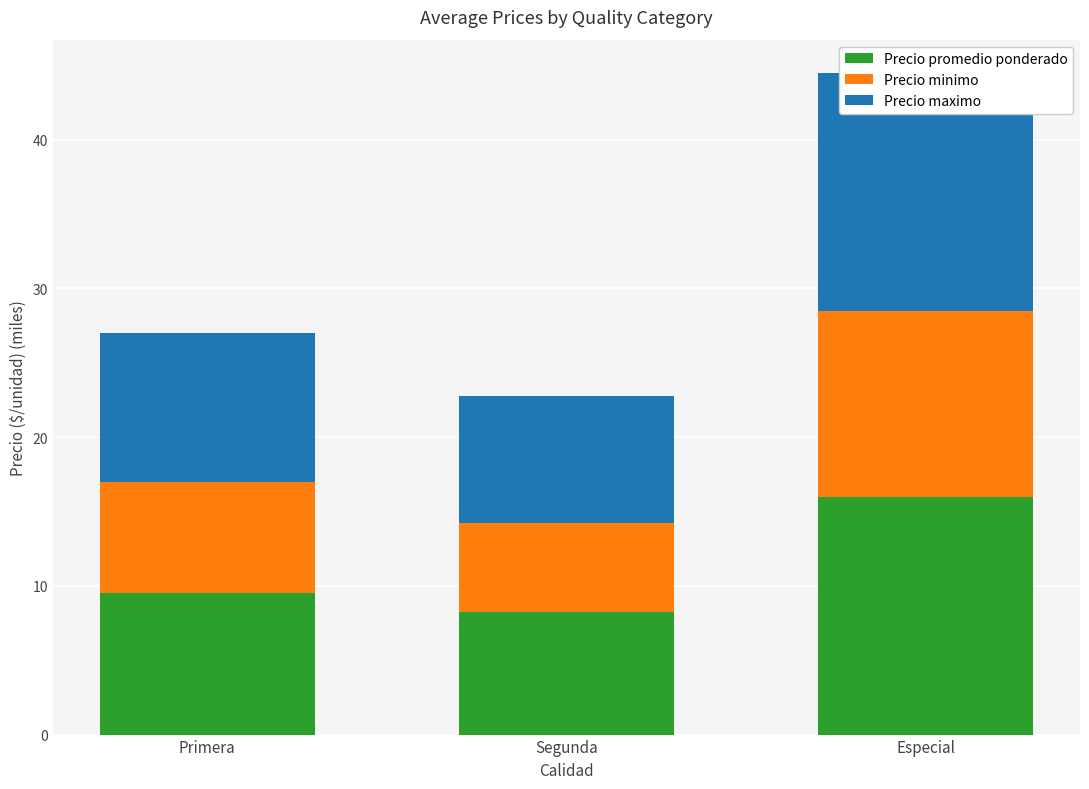

Where is Precio promedio ponderado nearest to the value 12?

Primera